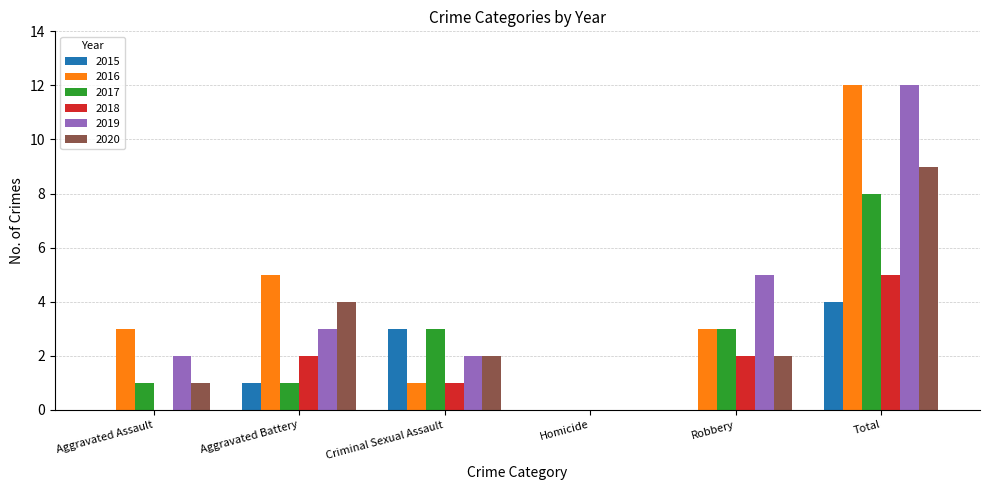

Where is 2019 nearest to the value 6?

Robbery